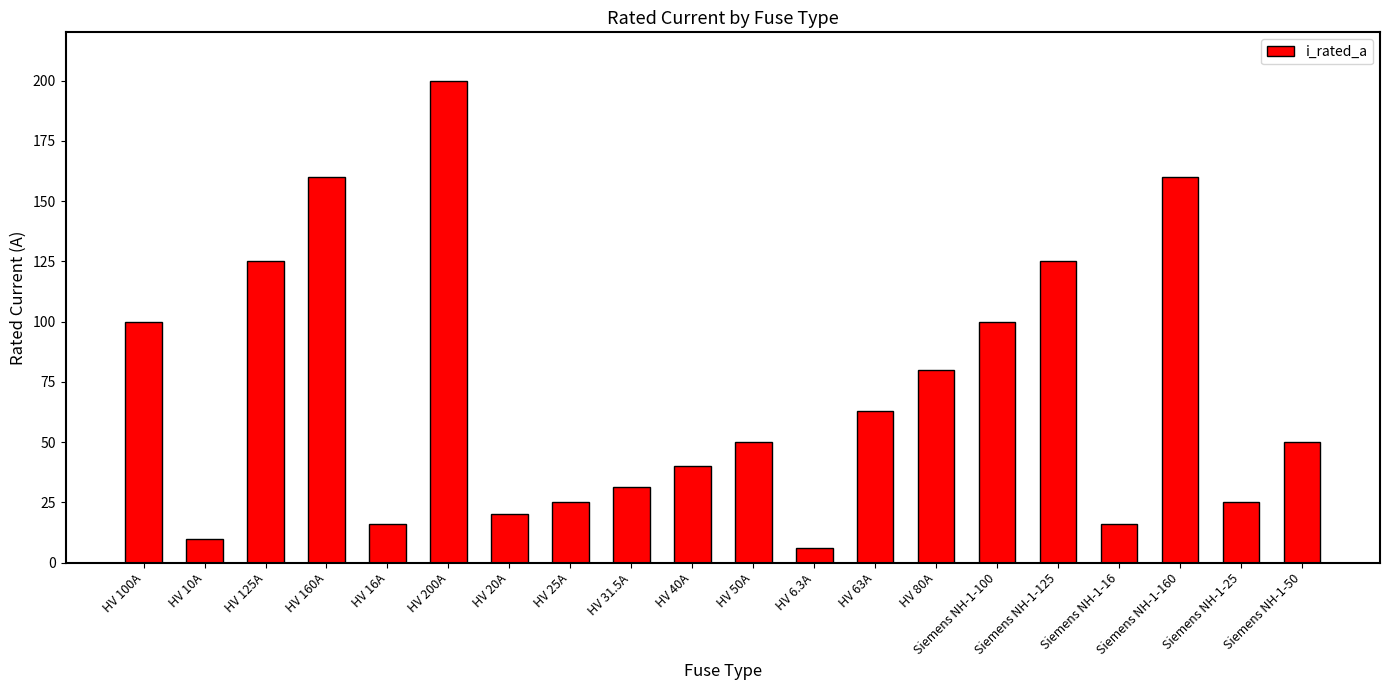

Reading left to right, what are all the values shown in this chart?

100.0	10.0	125.0	160.0	16.0	200.0	20.0	25.0	31.5	40.0	50.0	6.3	63.0	80.0	100.0	125.0	16.0	160.0	25.0	50.0